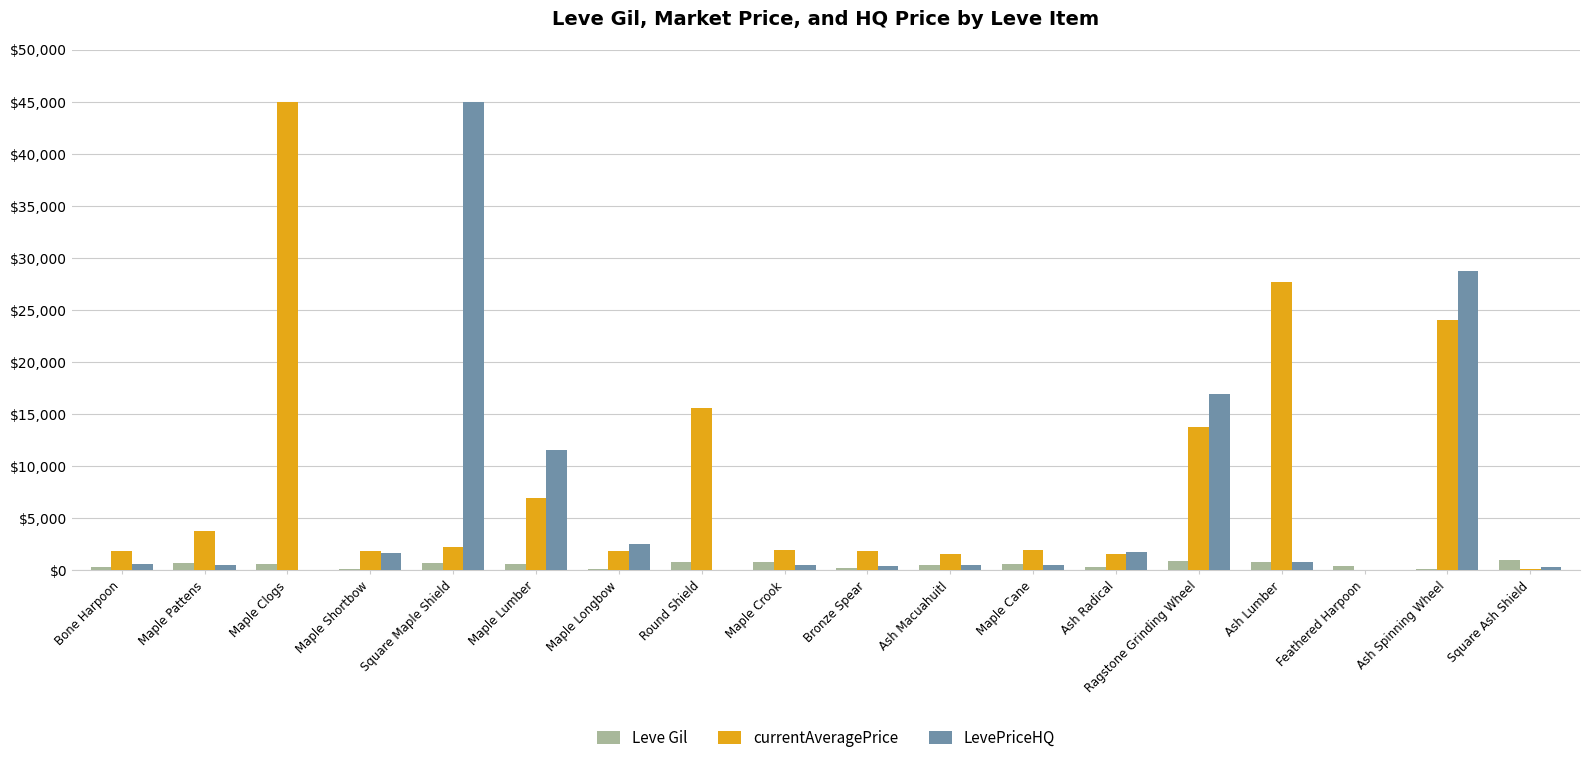

Which series has the largest total across all categories?

currentAveragePrice